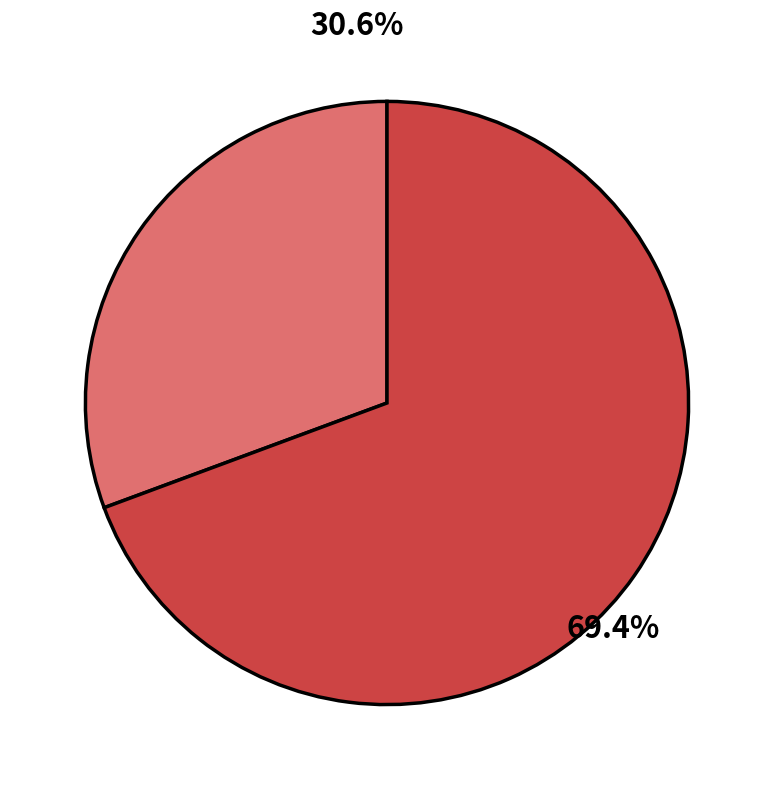

Is there a majority slice in this chart?

Yes